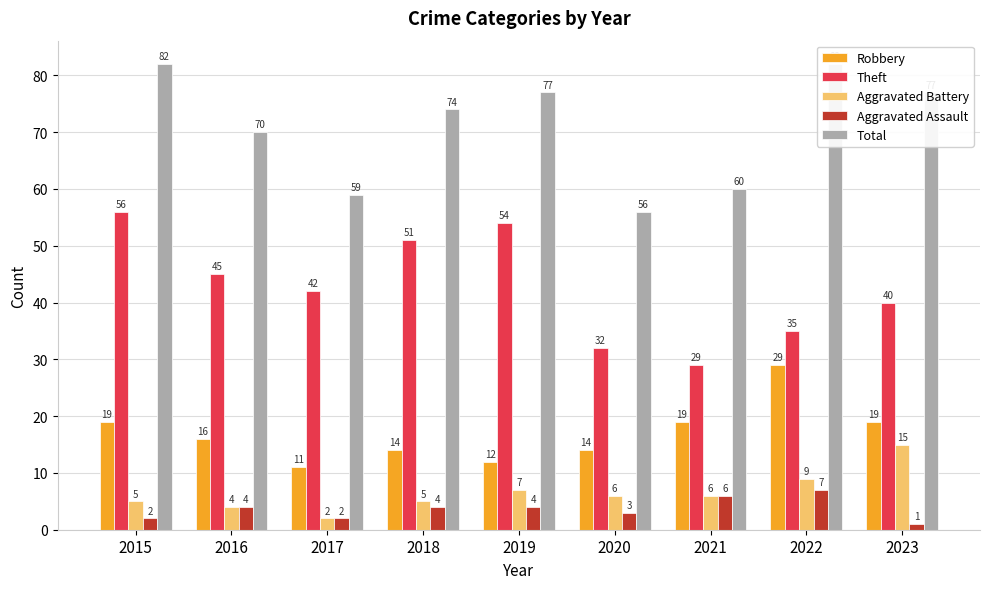

At 2021, list the series in order from largest to smallest.

Total, Theft, Robbery, Aggravated Battery, Aggravated Assault